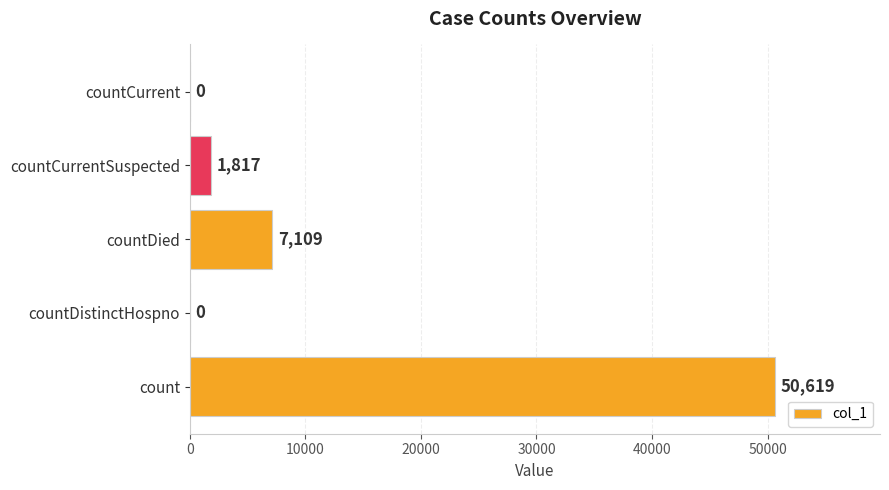

At which label is the value closest to 25309?

countDied